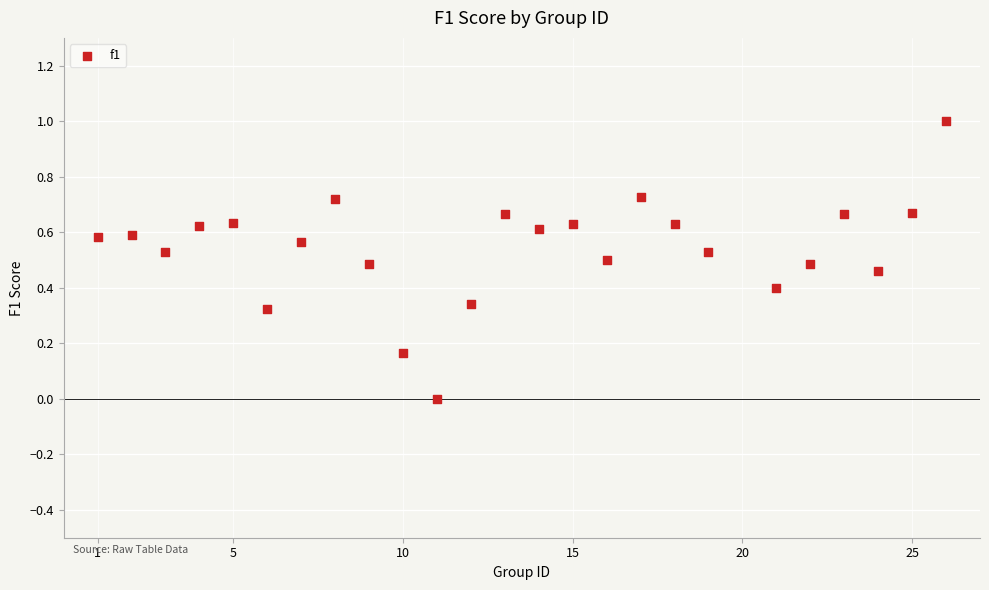

What is the range of X values (max minus min)?

25.0